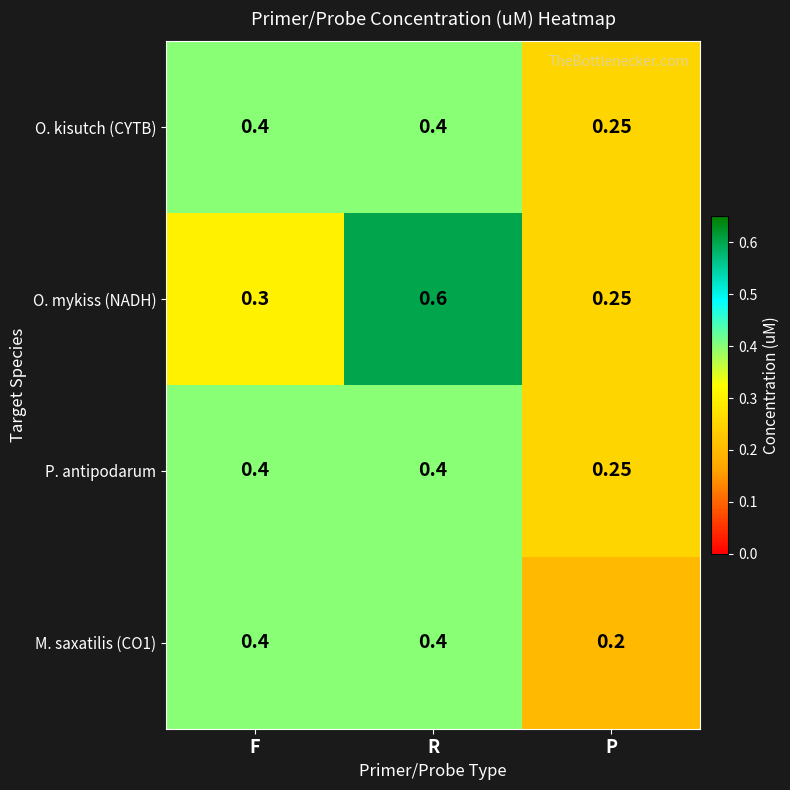

At which label does O. mykiss (NADH) reach its peak?

R